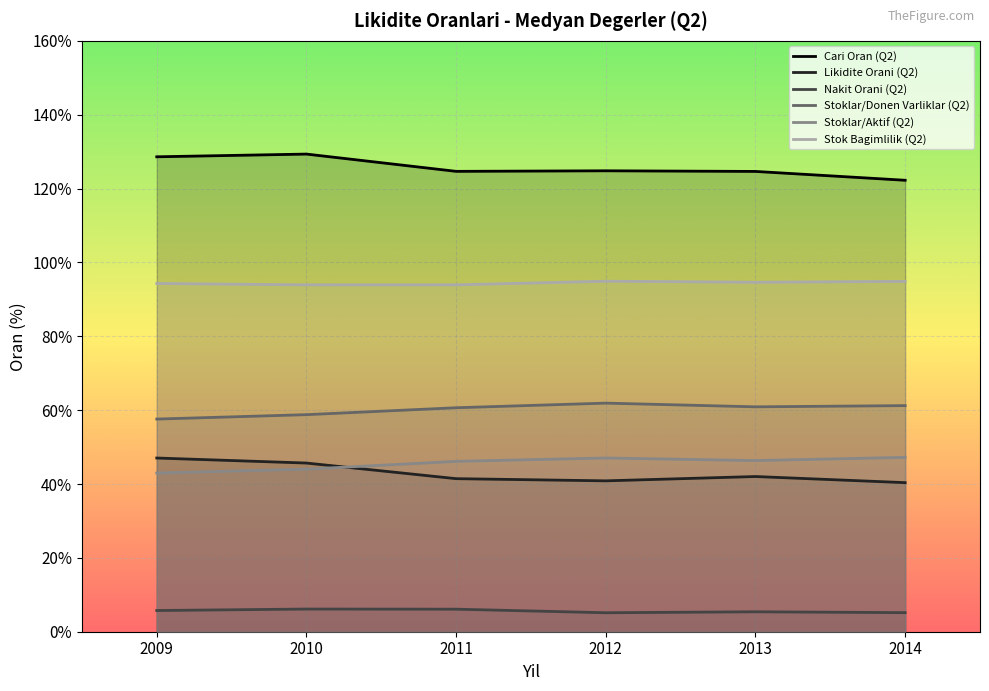

Which series changed the most between 2009 and 2012?

Likidite Orani (Q2)